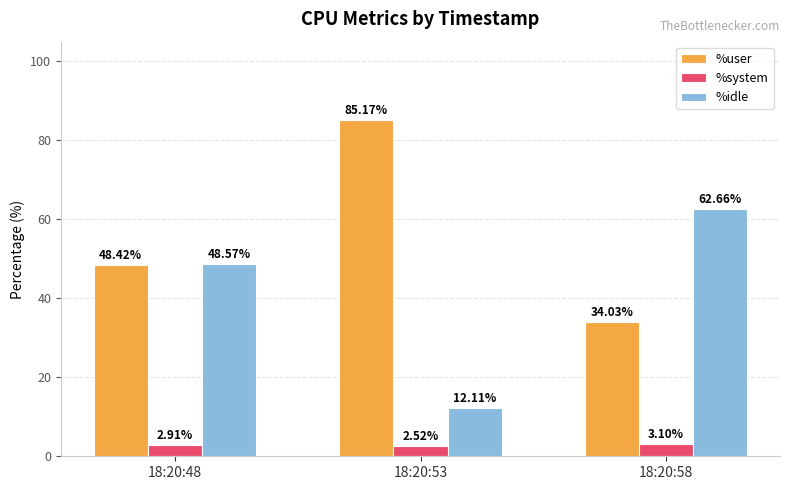

What is the difference between the %system values at 18:20:58 and 18:20:53?

0.6